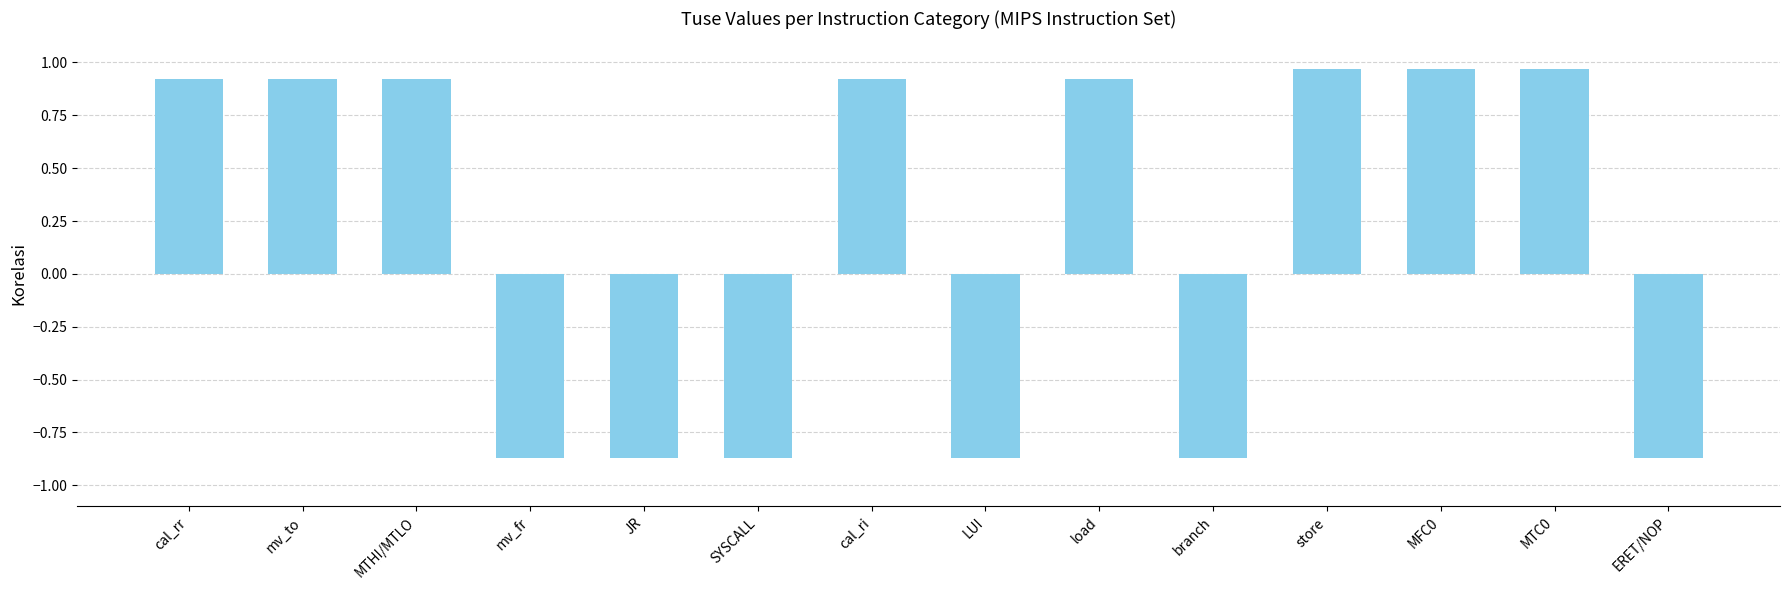

What is the difference between the maximum and minimum values?

1.8